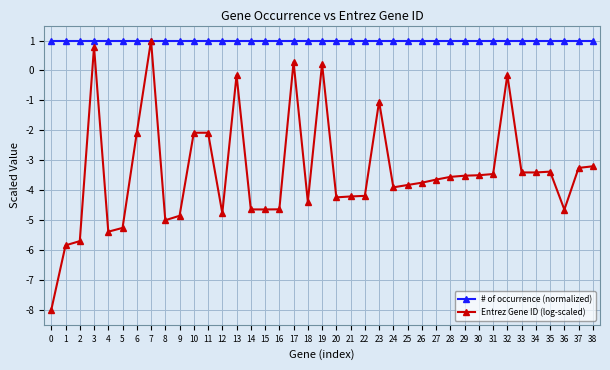

How many lines are shown in the chart?

2